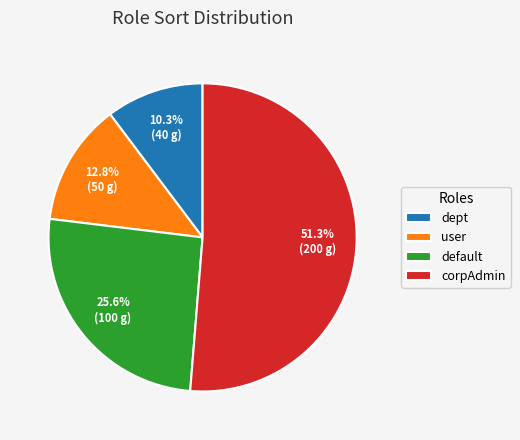

Count the number of slices in the pie.

4